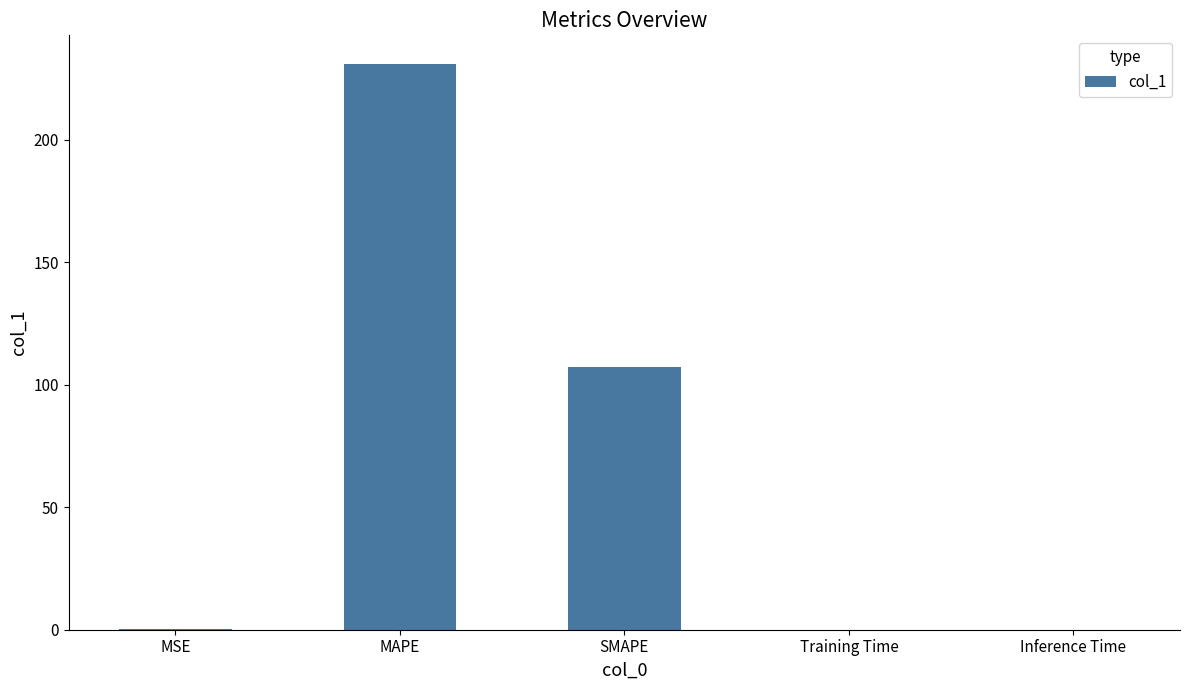

What is the sum of the values at MAPE and SMAPE?

338.3